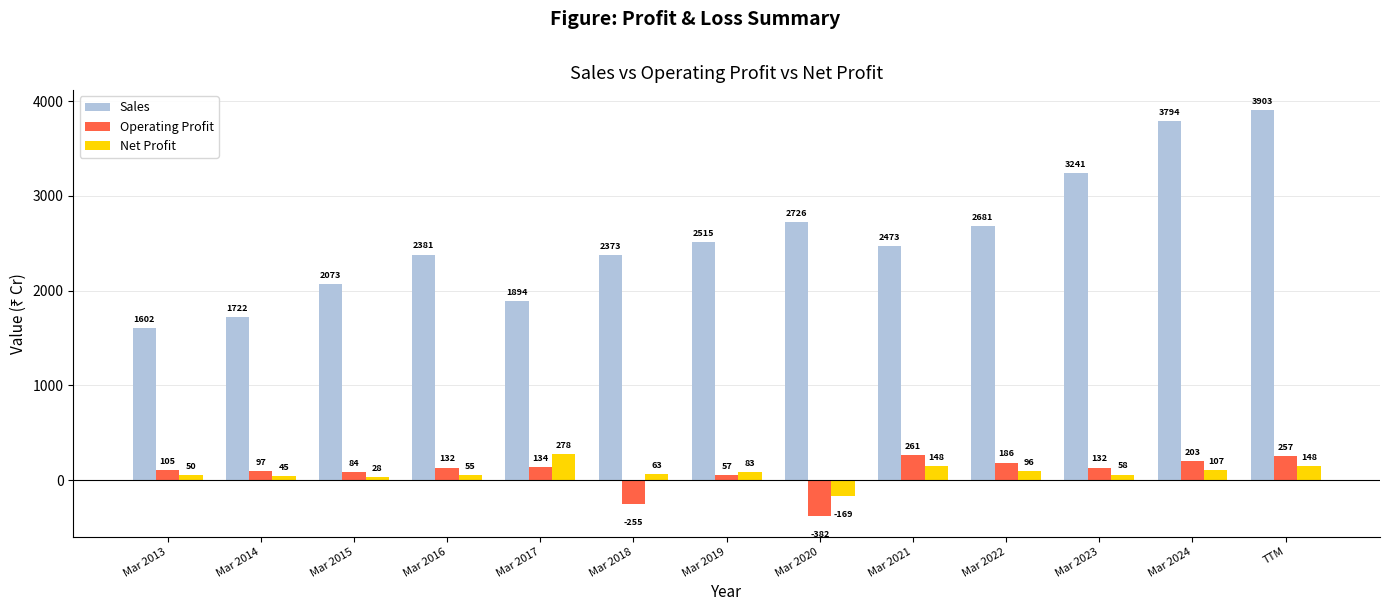

Between Mar 2017 and Mar 2020, which series saw the biggest shift?

Sales